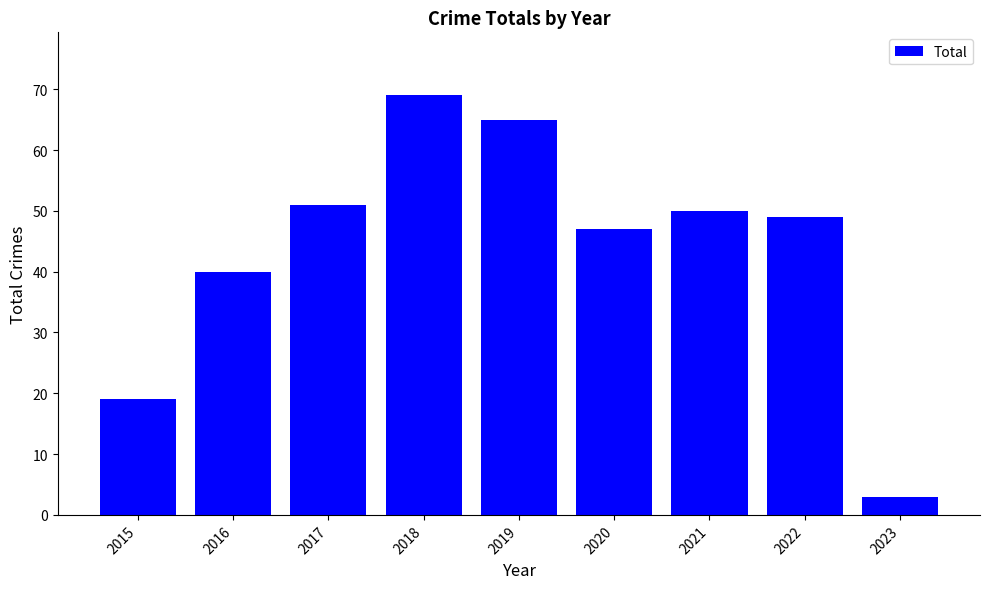

At which category does the chart reach its peak across all series?

2018